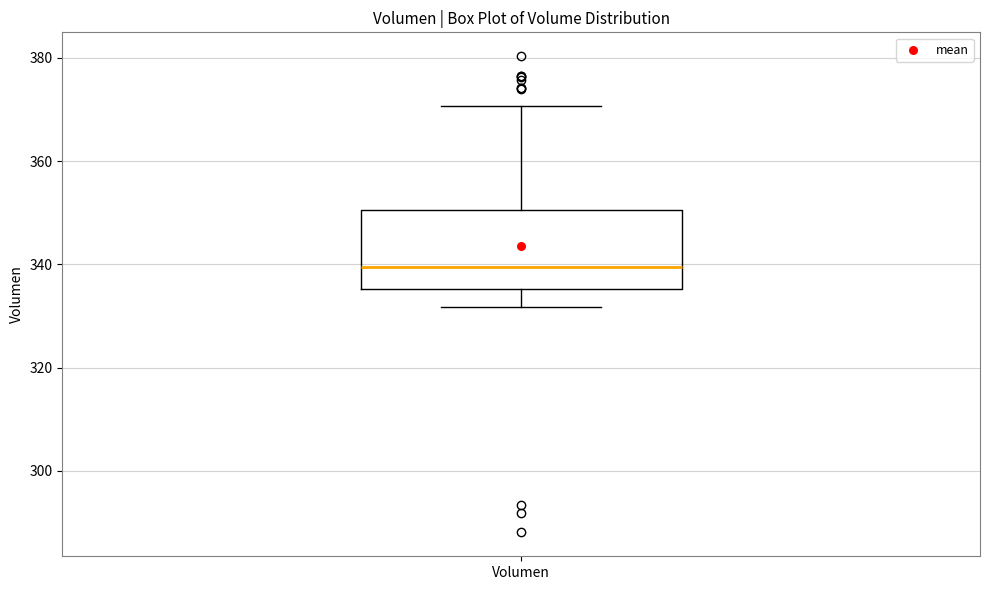

Read this box plot against the y-axis: the position of the median line, the range covered by the box, and the ends of both whiskers. The values are not printed on the chart, so give them approximately, as read against the axis.

median 340, box 336 to 350, whiskers 332 to 370